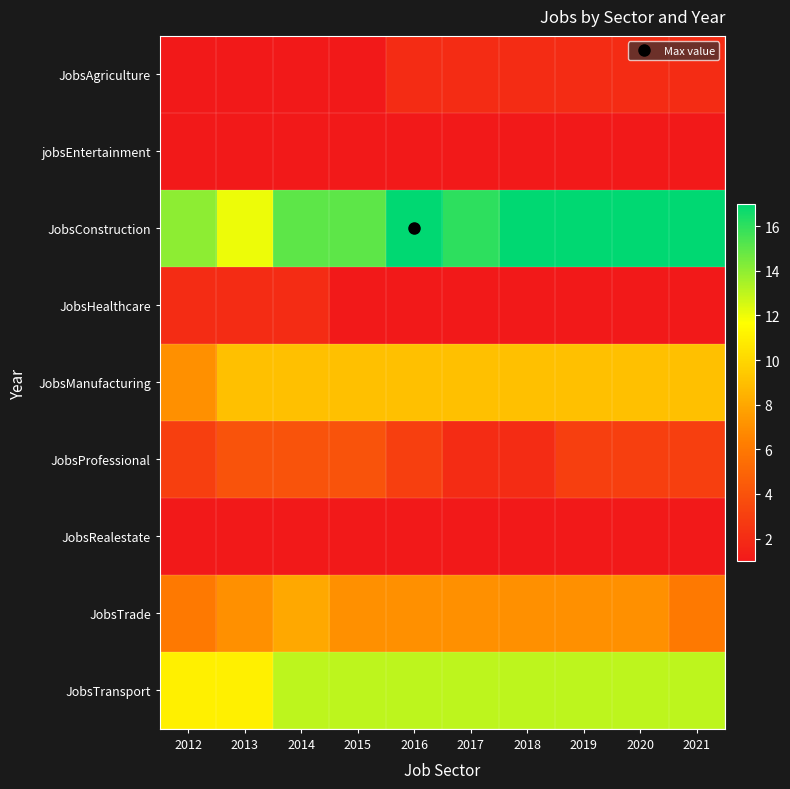

Between 2017 and 2015, which is larger?

2017